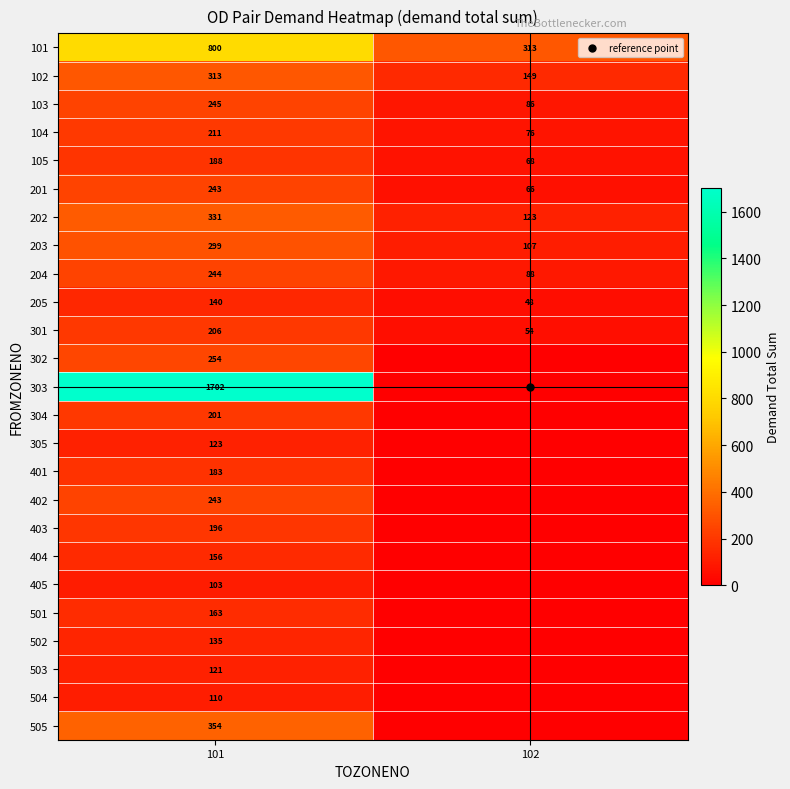

Which category has the highest value in the 504 series?

101